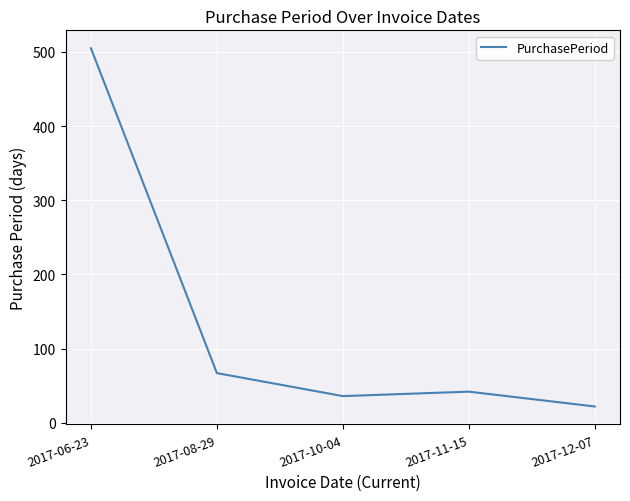

Where is the first local minimum?

2017-10-04